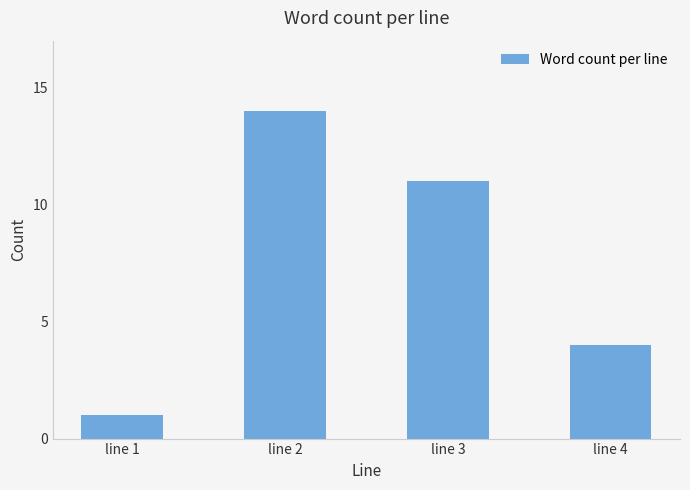

What is the value of the 3rd bar from the left?

11